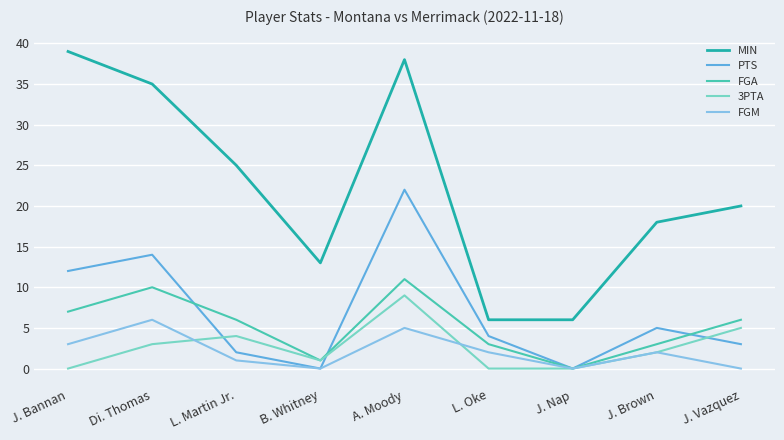

How many 3PTA values are between 0 and 4?

7